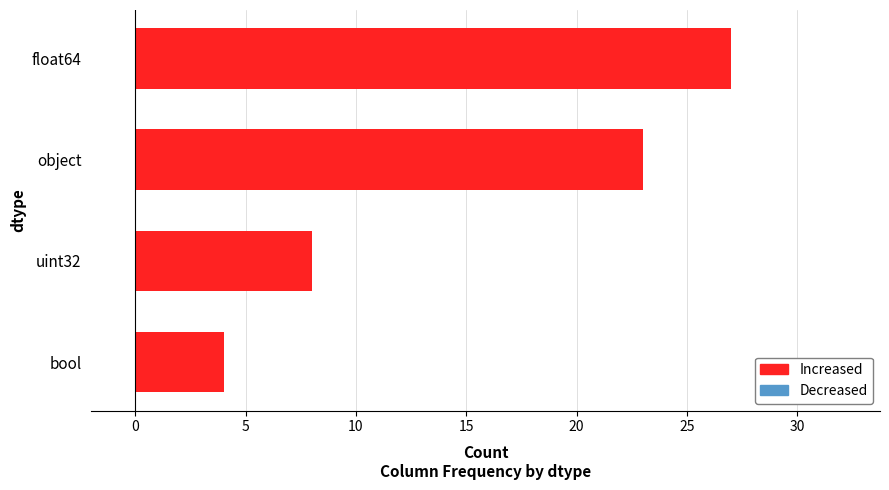

What is the sum of all values?

62